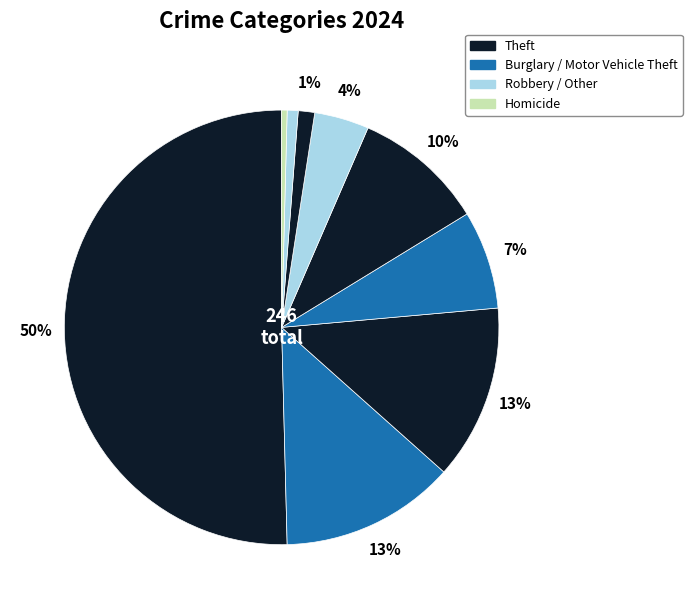

What is the largest slice in the pie chart?

Theft